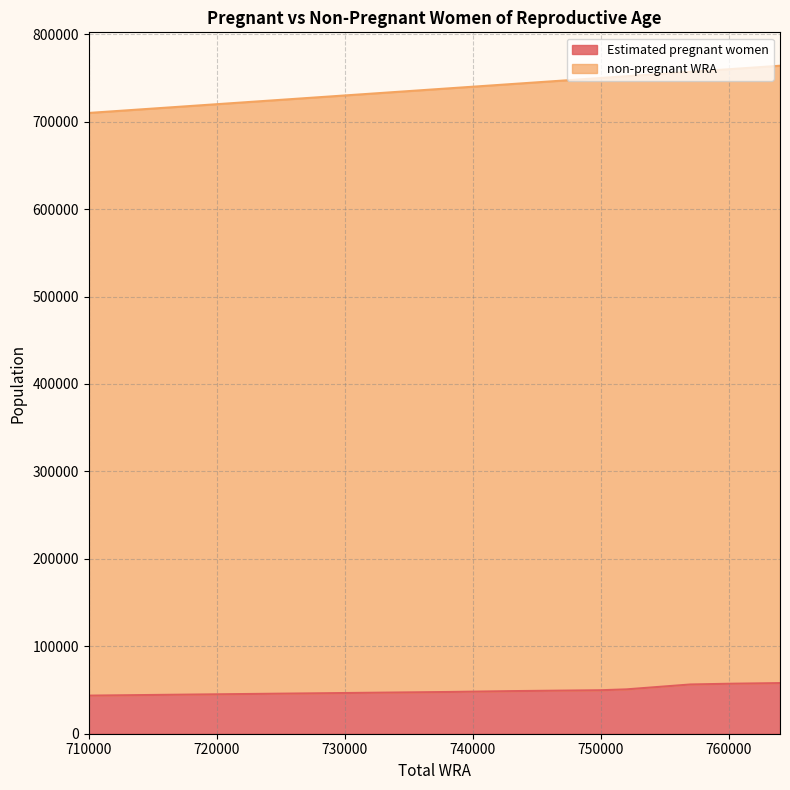

What is the average value of the non-pregnant WRA series?

740545.5